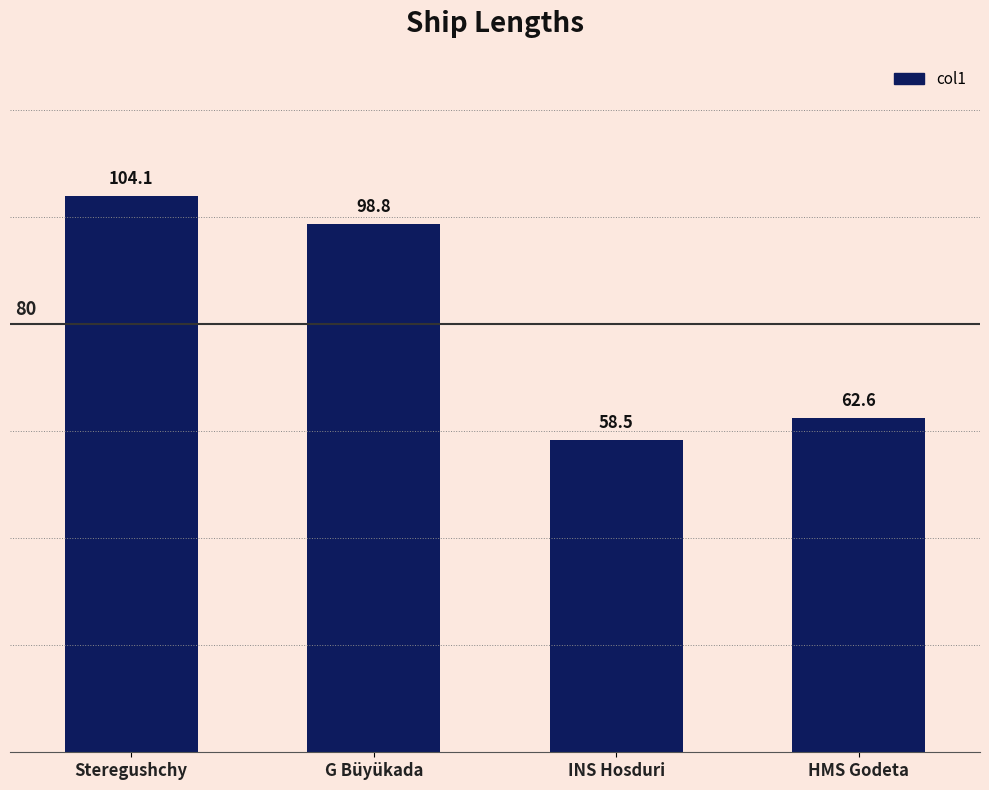

Is it true that the value at G Büyükada is 98.8?

True